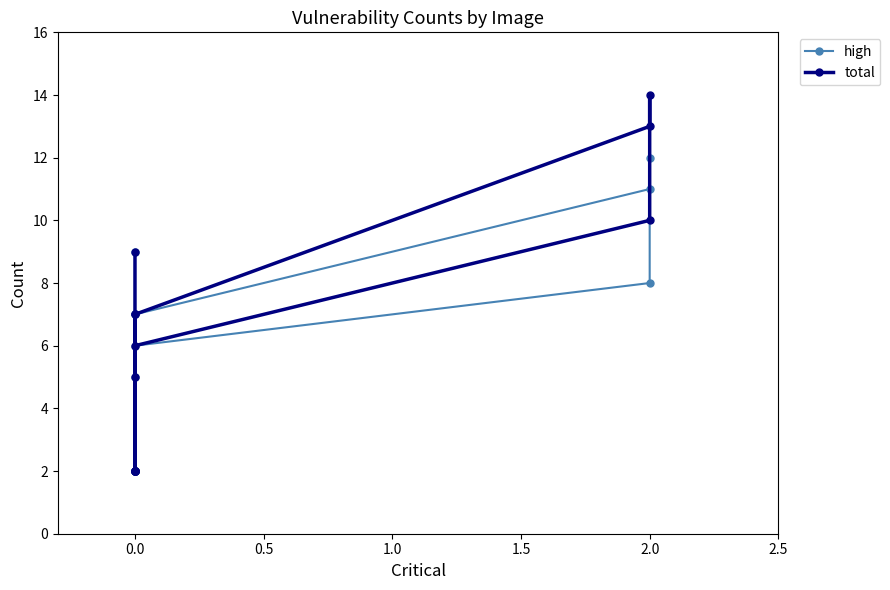

What is the minimum value shown in the chart?

2